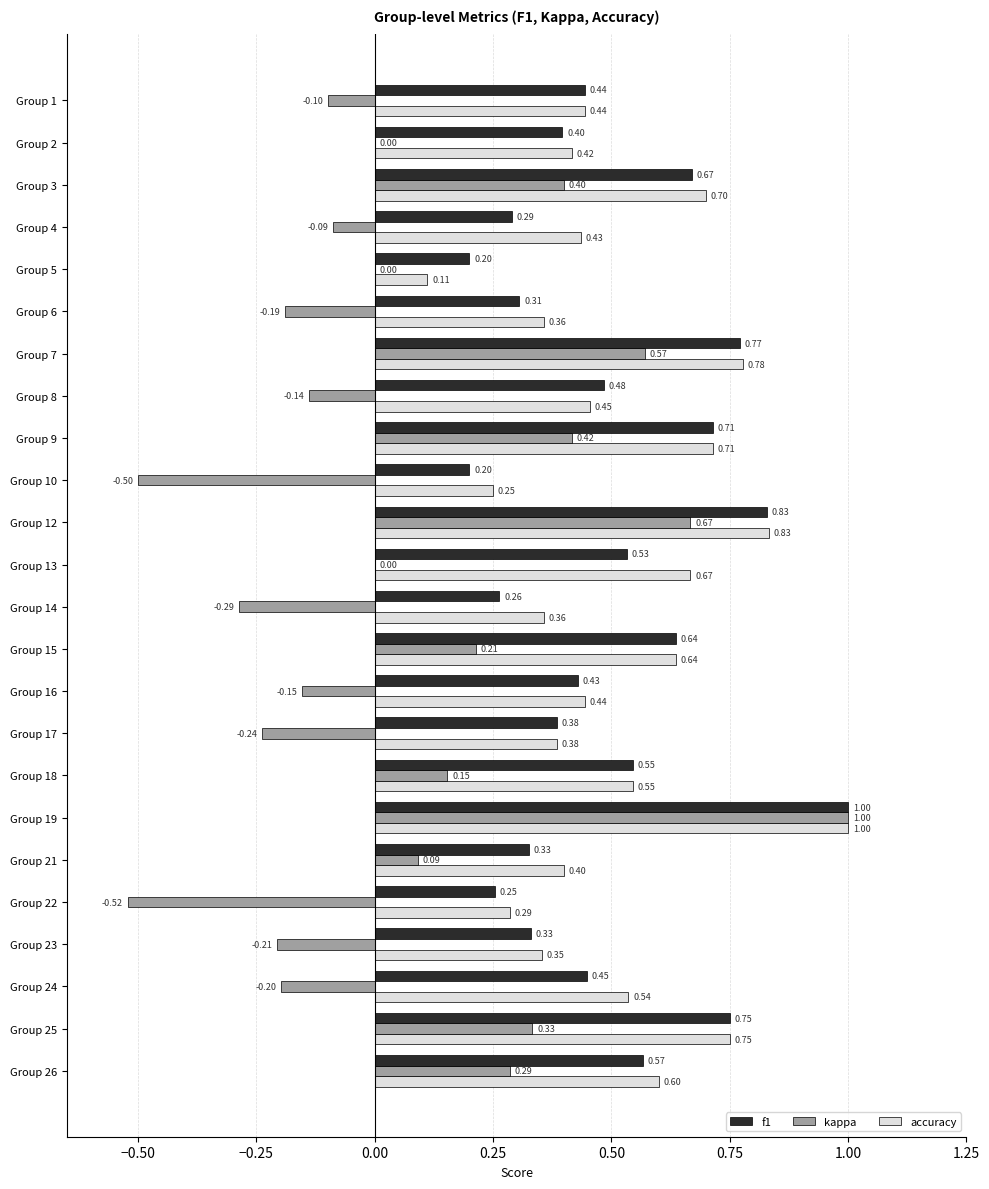

At which category is the sum across all series the highest?

Group 19